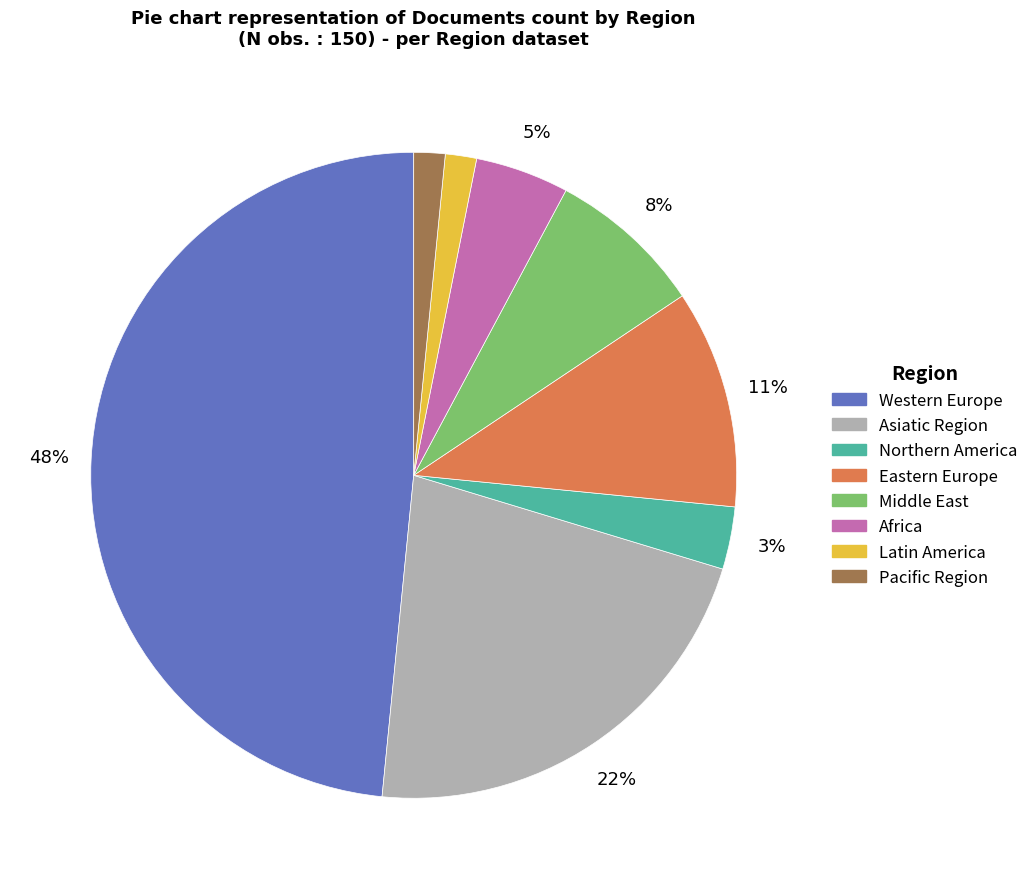

Is it true that Asiatic Region is 22% of the pie?

True